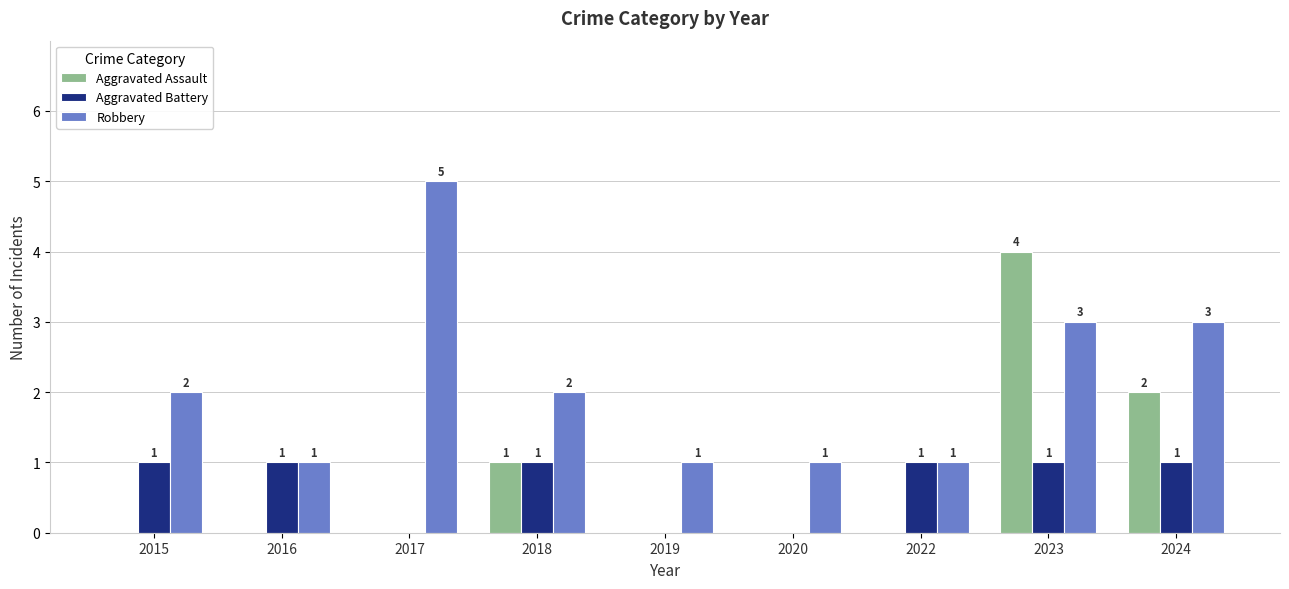

Is it true that Robbery equals 3 at 2015?

False